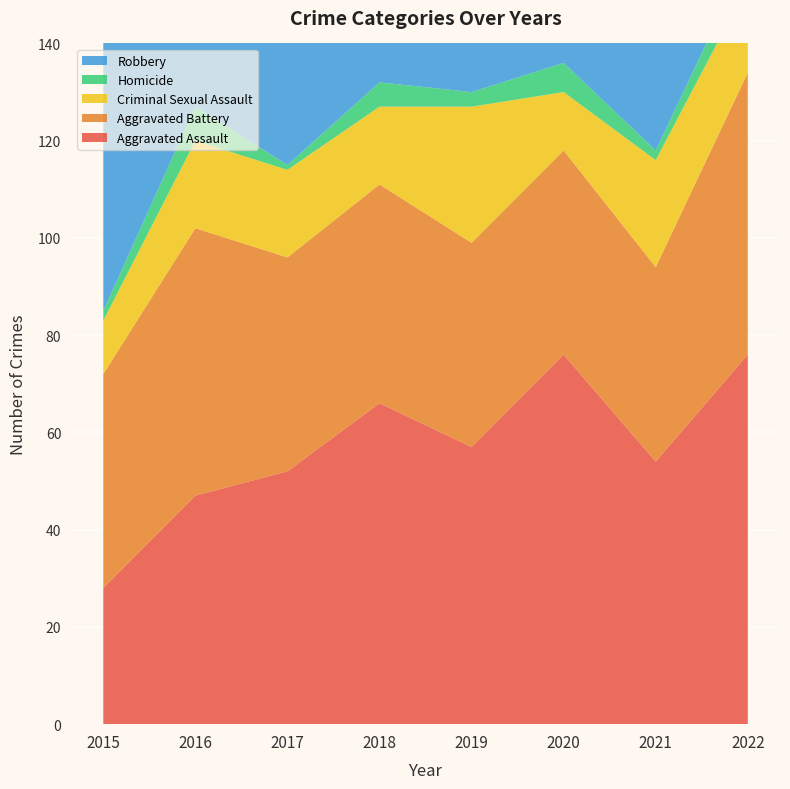

Reading left to right, extract all data points from this chart.

Aggravated Assault: 2015=28	2016=47	2017=52	2018=66	2019=57	2020=76	2021=54	2022=76
Aggravated Battery: 2015=44	2016=55	2017=44	2018=45	2019=42	2020=42	2021=40	2022=58
Criminal Sexual Assault: 2015=11	2016=18	2017=18	2018=16	2019=28	2020=12	2021=22	2022=18
Homicide: 2015=2	2016=7	2017=1	2018=5	2019=3	2020=6	2021=2	2022=6
Robbery: 2015=67	2016=112	2017=103	2018=113	2019=74	2020=84	2021=81	2022=90